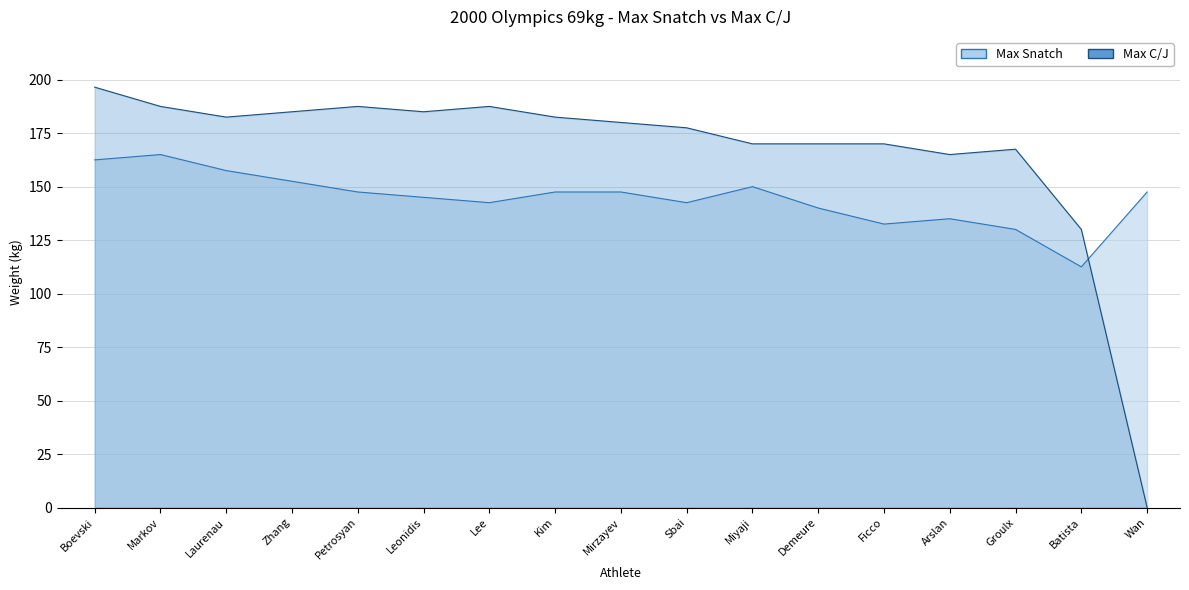

What is the approximate value of Max Snatch at Lee?

142.5